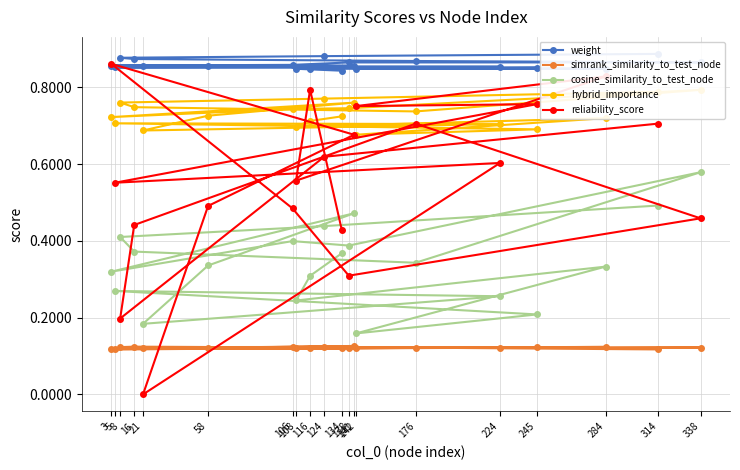

Between 138 and 141, which series saw the biggest shift?

reliability_score